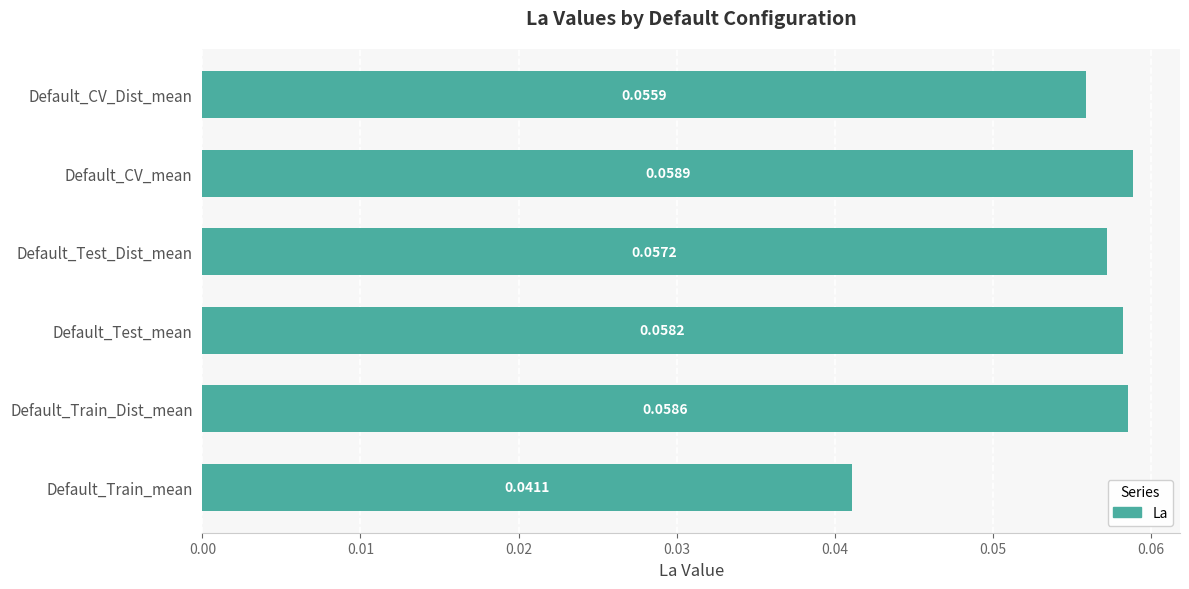

What is the sum of all values?

0.3